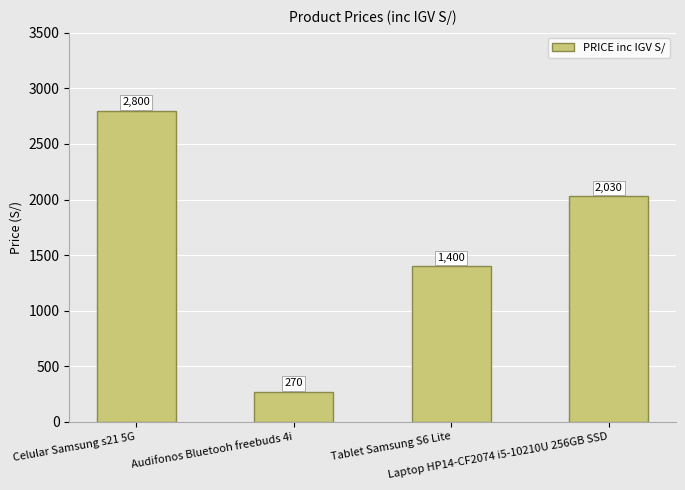

List the labels in order of value, smallest first.

Audifonos Bluetooh freebuds 4i, Tablet Samsung S6 Lite, Laptop HP14-CF2074 i5-10210U 256GB SSD, Celular Samsung s21 5G